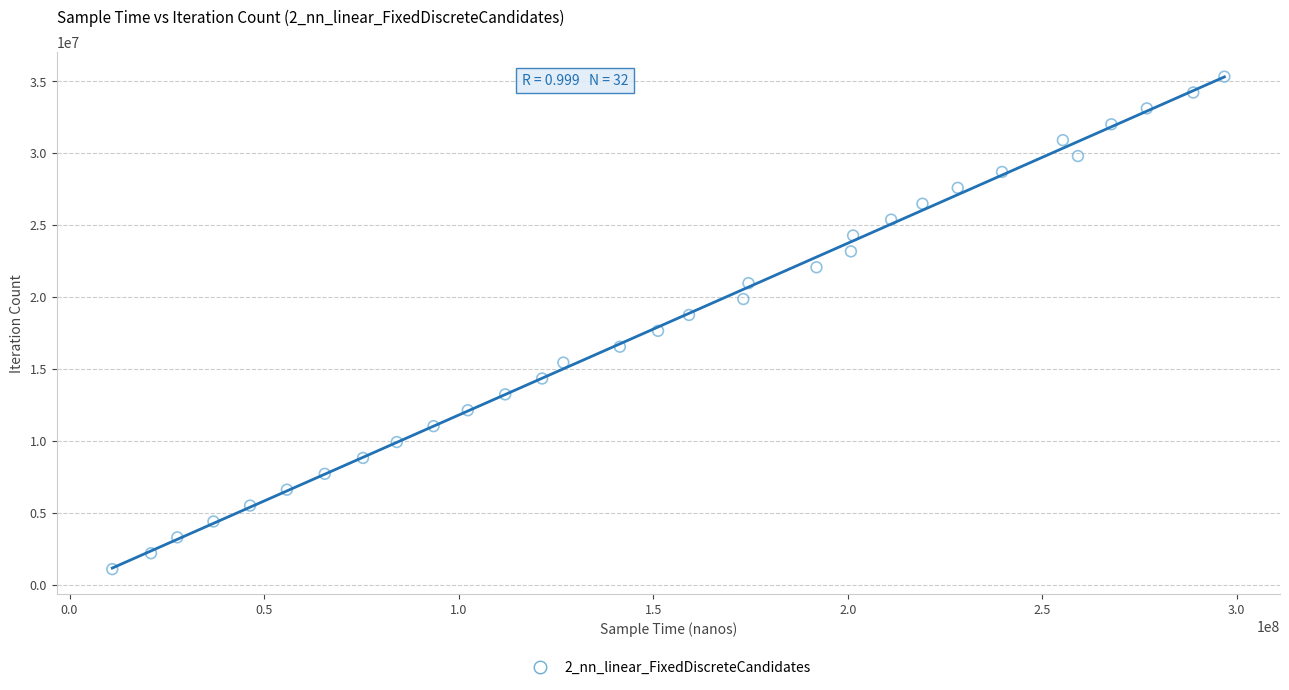

What is the range of Y values (max minus min)?

34215816